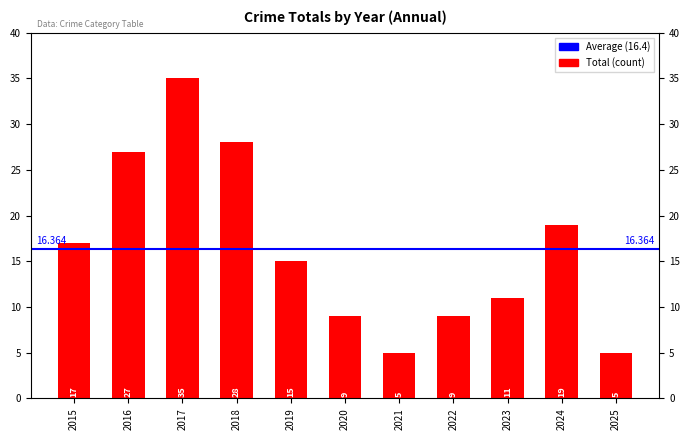

Which label corresponds to the smallest value in the chart?

2021